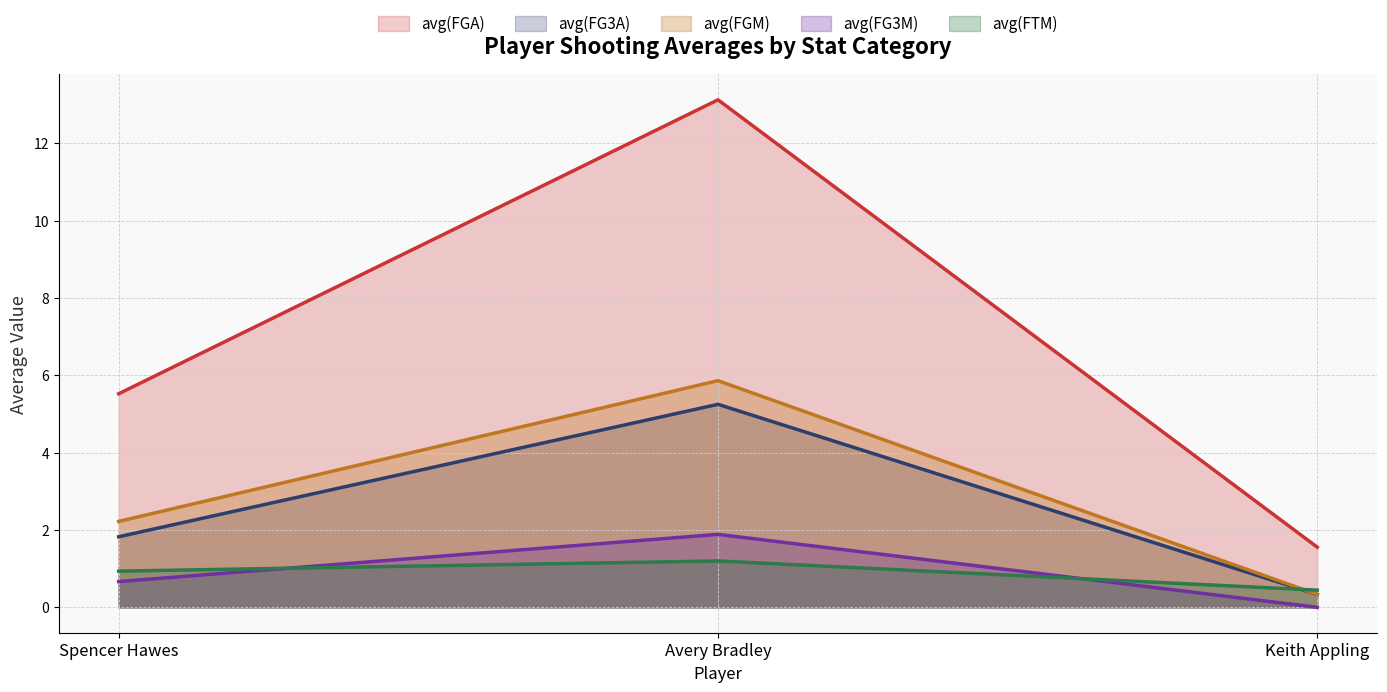

Which series changed the most between Spencer Hawes and Avery Bradley?

avg(FGA)